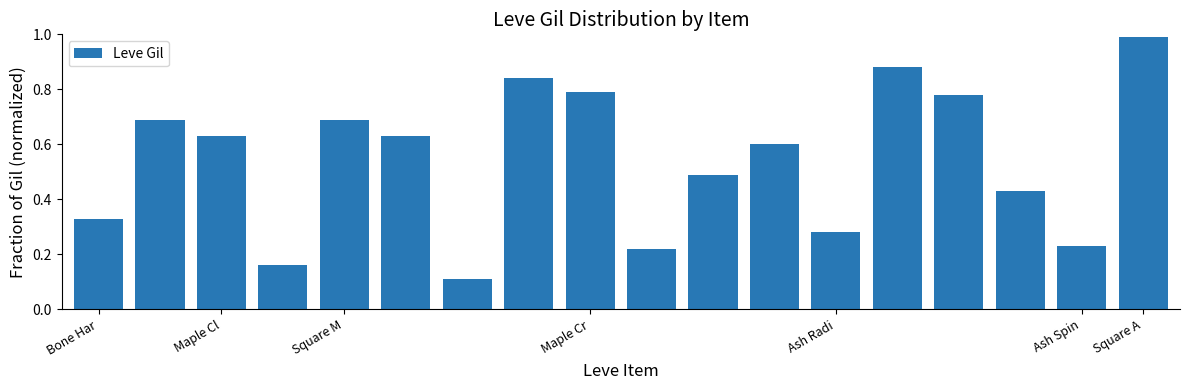

What is the sum of all values?

9.8